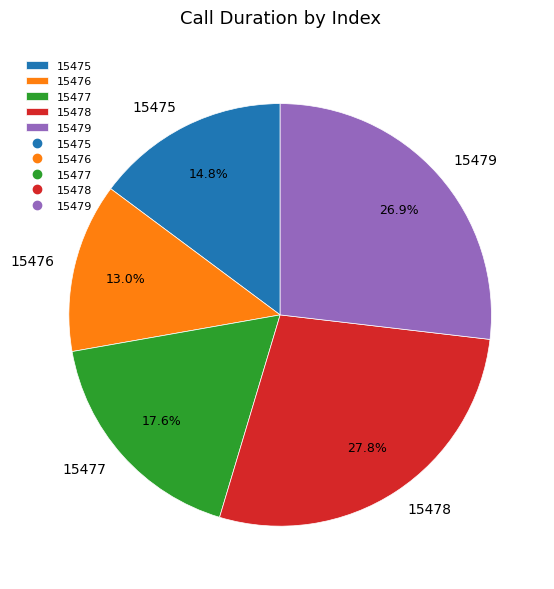

To the nearest percent, what is the difference between the 15478 and 15477 slice percentages?

10%